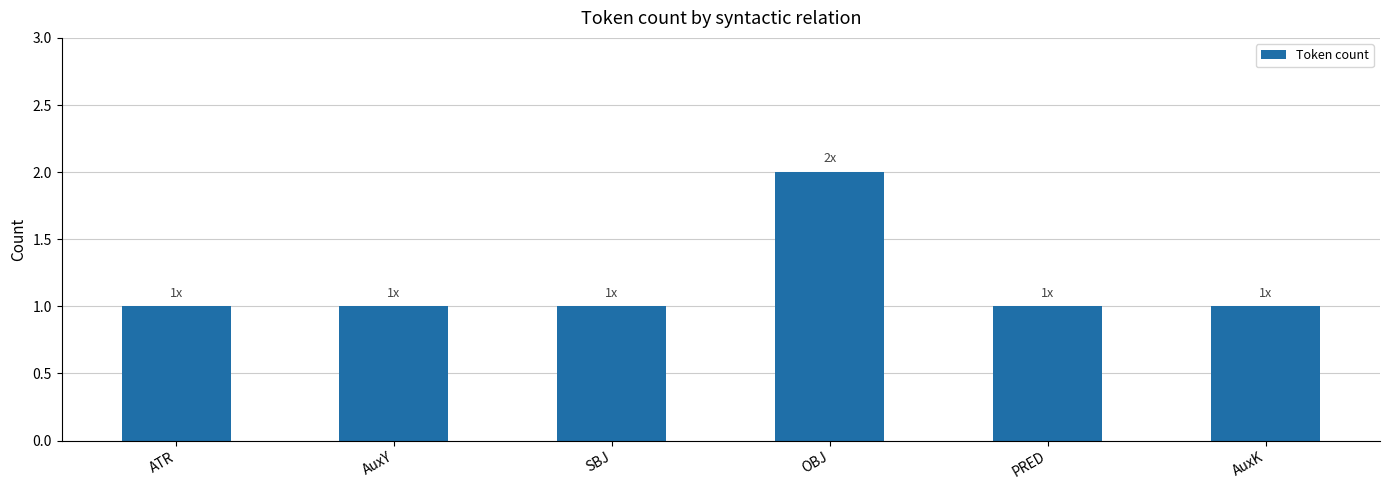

True or false: the data shows 1 at PRED.

True